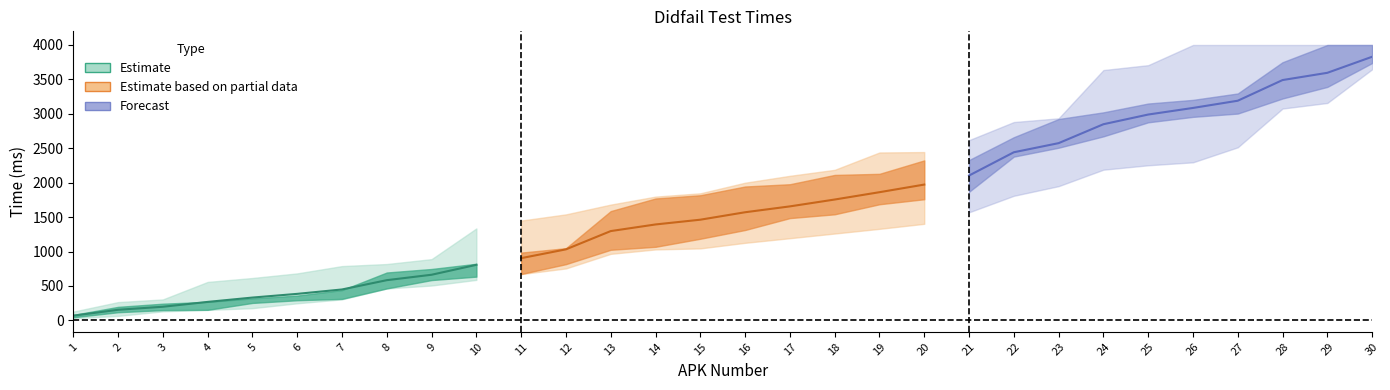

Between 5 and 3, which is larger?

5